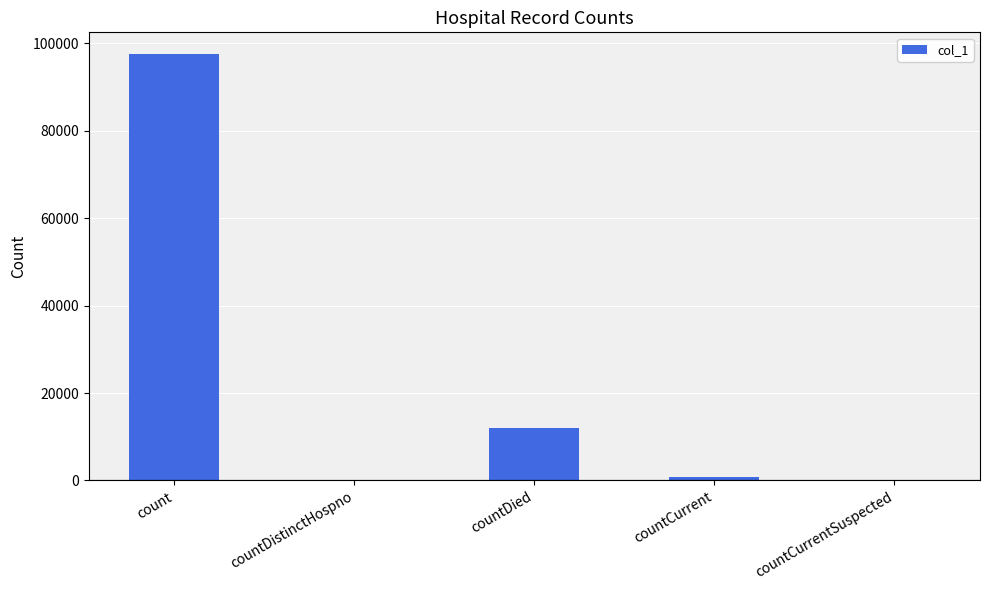

The chart shows a value of -50070 at countDistinctHospno. True or false?

False